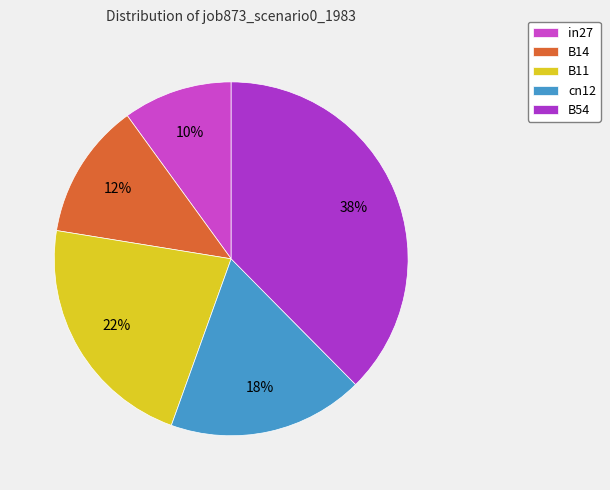

To the nearest percent, what is the difference between the B11 and cn12 slice percentages?

4%